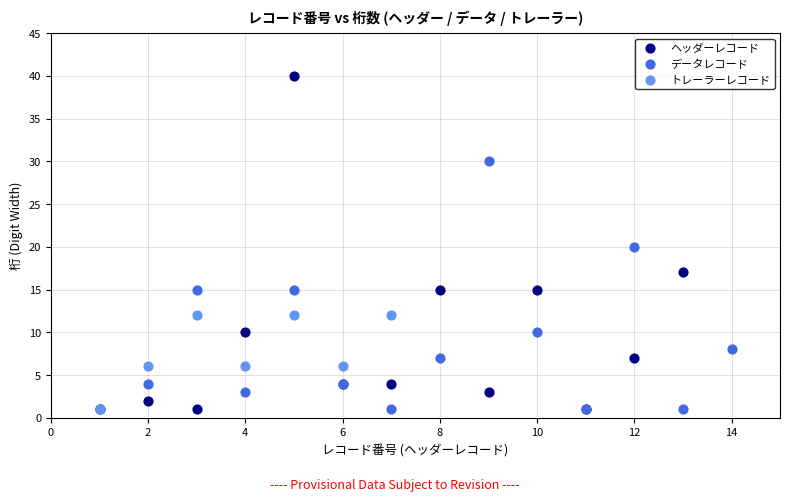

Which series contains the highest Y value?

ヘッダーレコード